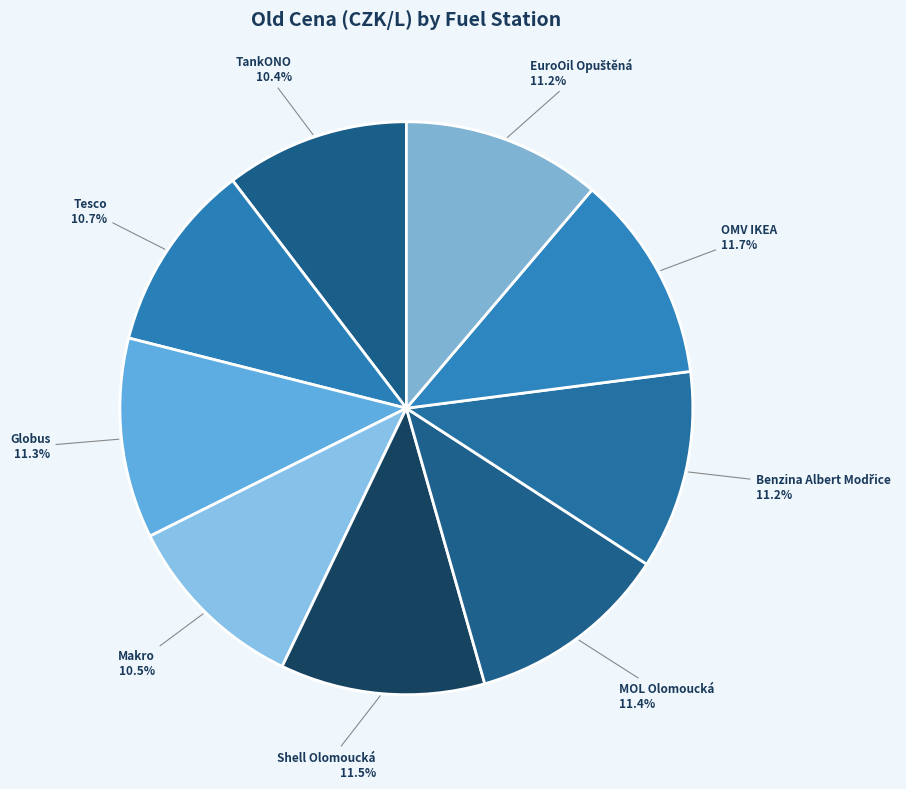

What is the ratio of the value at Globus to the value at Shell Olomoucká?

1.0